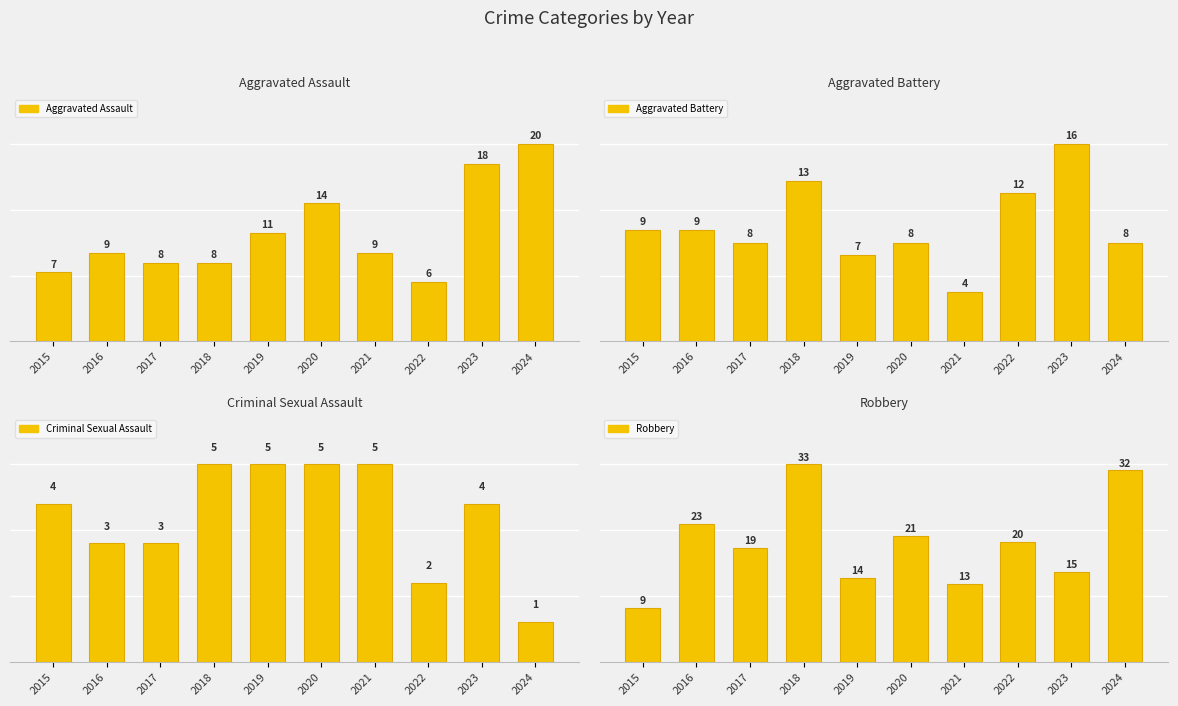

Are the bars horizontal?

No